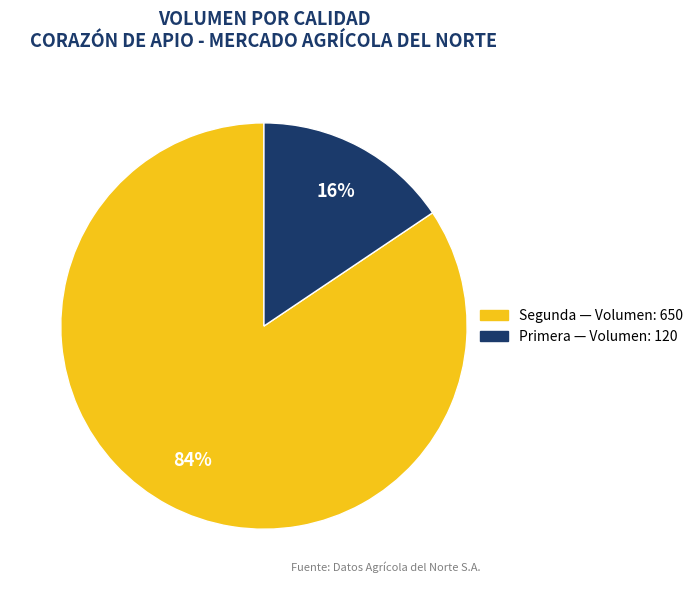

To the nearest percent, what is the average slice percentage?

50%